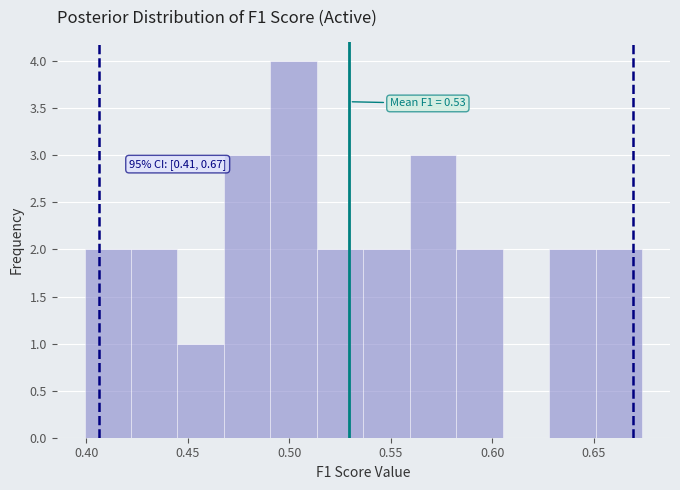

Which range on the x-axis has the tallest bar?

0.490 to 0.515